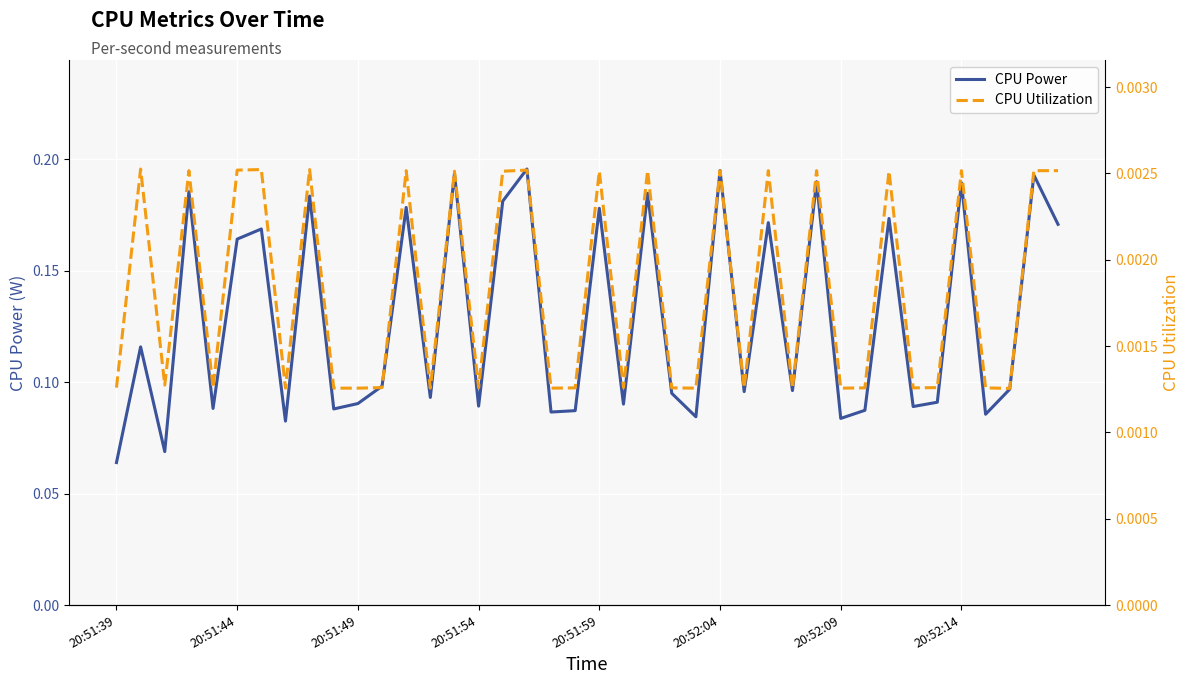

At how many categories does at least one series exceed 0?

40